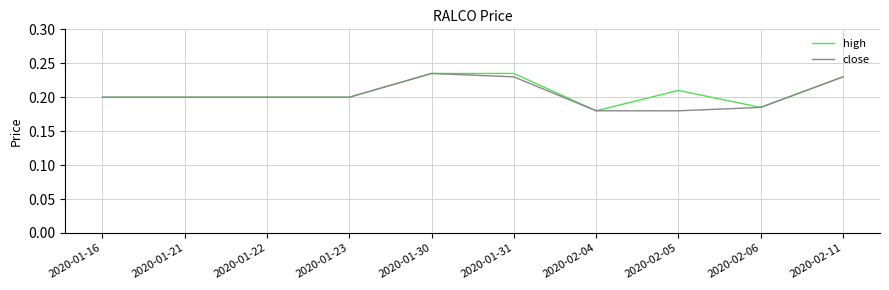

What is the total value across all series at 2020-01-31?

0.5